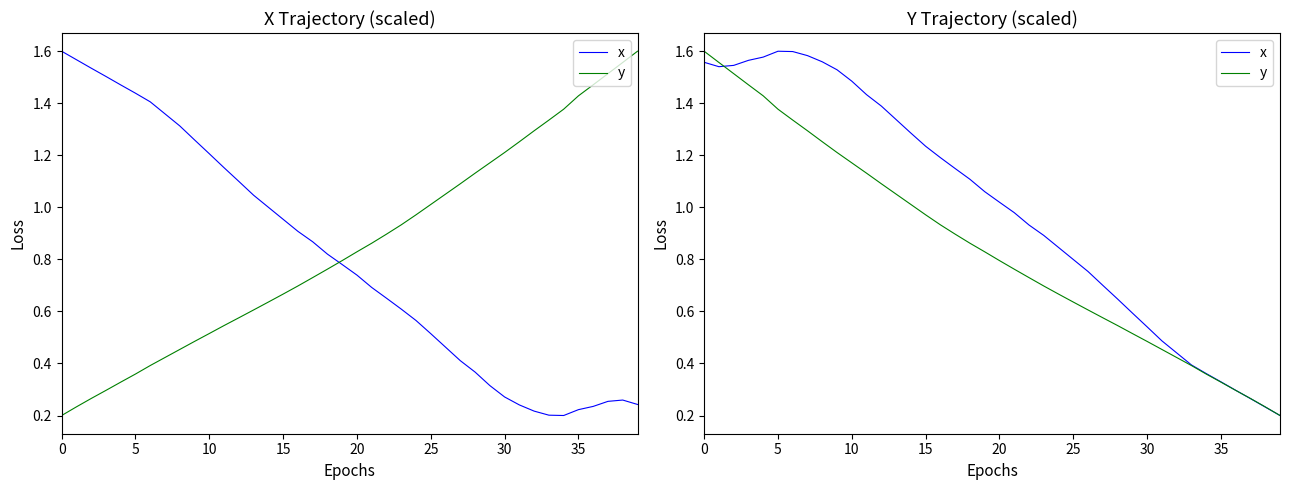

How many categories are shown in the chart?

40